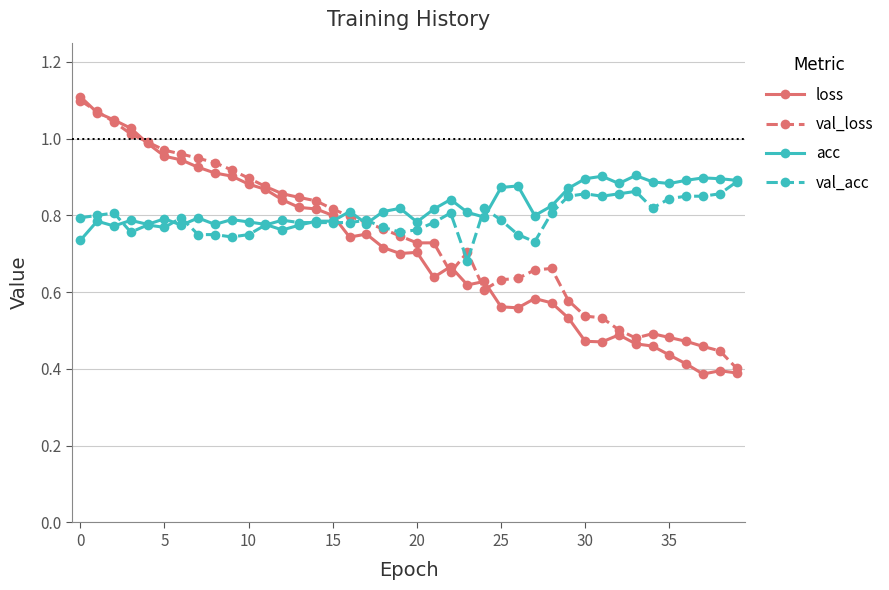

Which series has the largest range (max minus min)?

loss